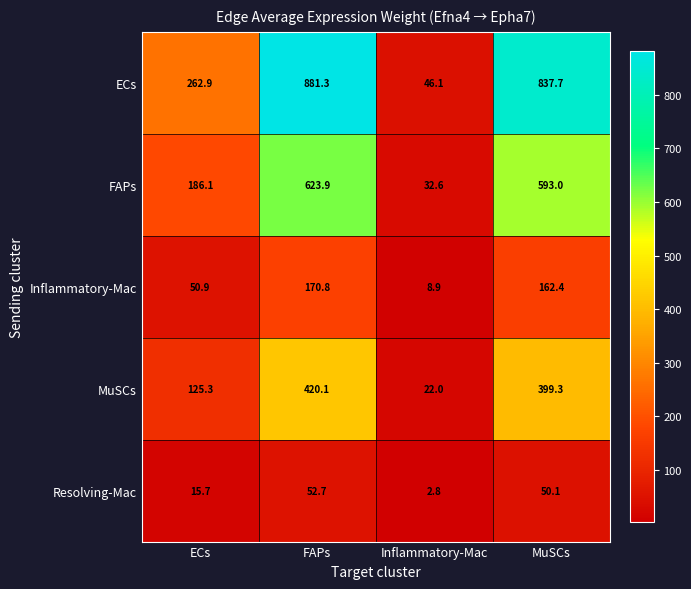

How many categories are shown in the chart?

4